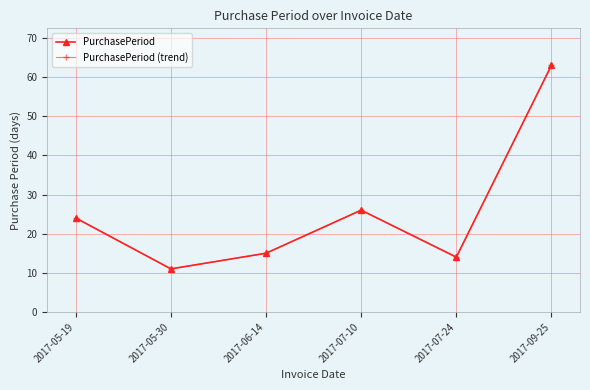

True or false: PurchasePeriod and PurchasePeriod (trend) intersect in this chart.

False